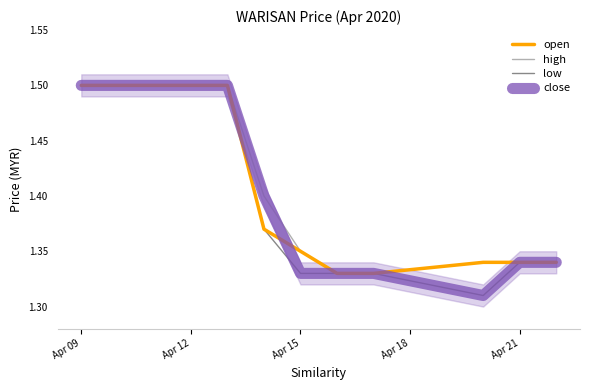

The value of low at Apr 15 is 2.2. True or false?

False